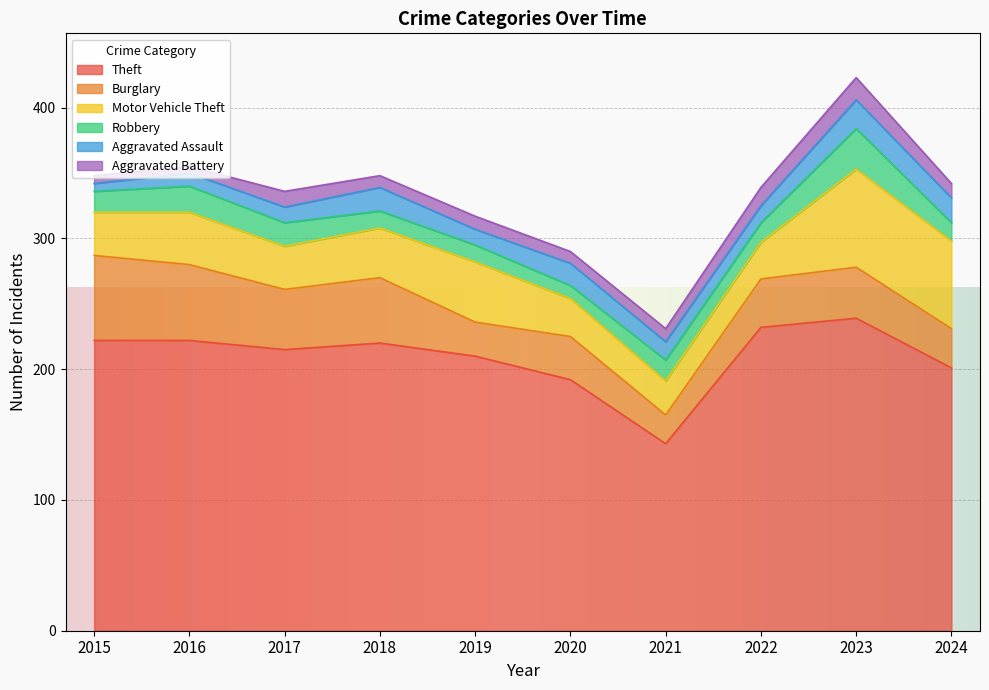

True or false: Aggravated Assault has more than 2 interior local peaks.

True